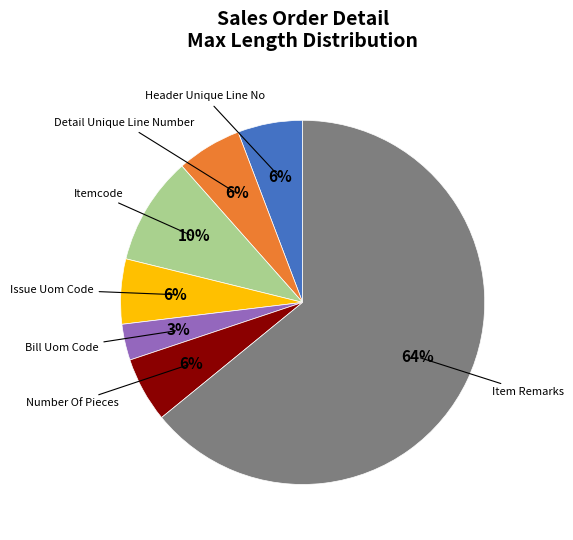

Is the sum of Issue Uom Code and Header Unique Line No greater than half?

No